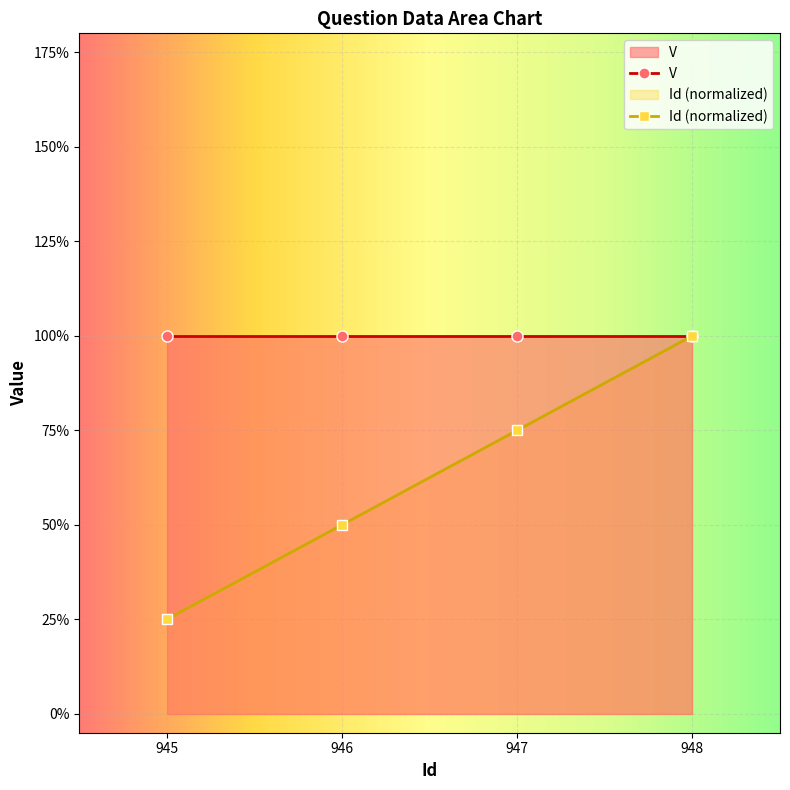

How many series are shown in this chart?

1